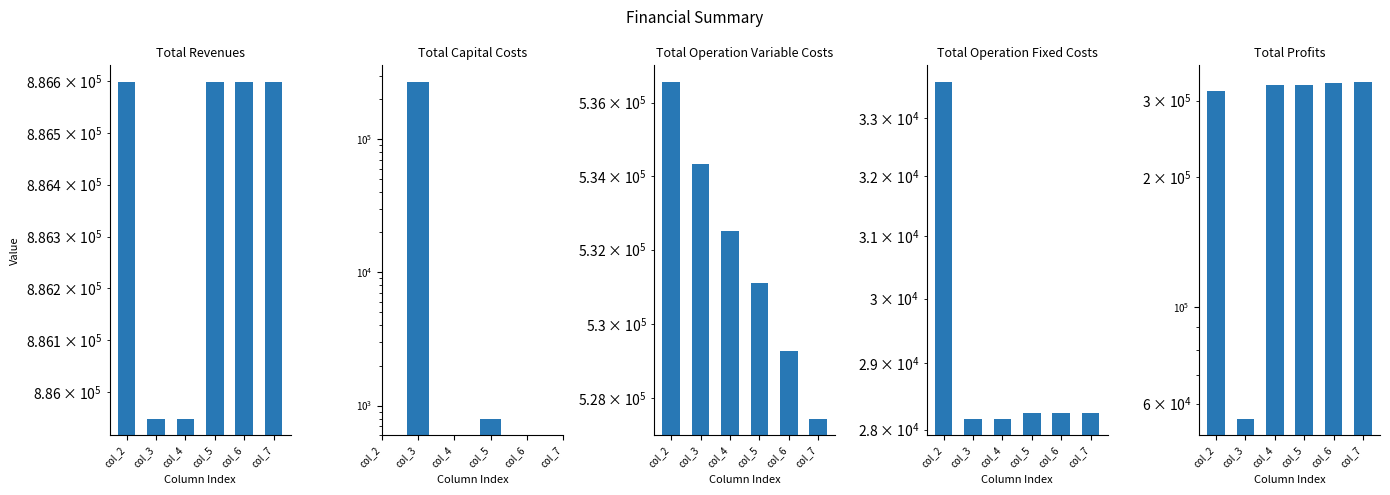

The value of Total Operation Fixed Costs at col_2 is 21074.7. True or false?

False